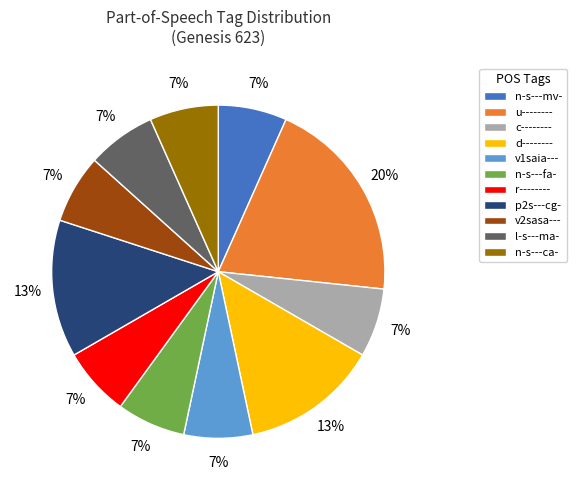

Combined, do v1saia--- and u-------- account for over 50%?

No